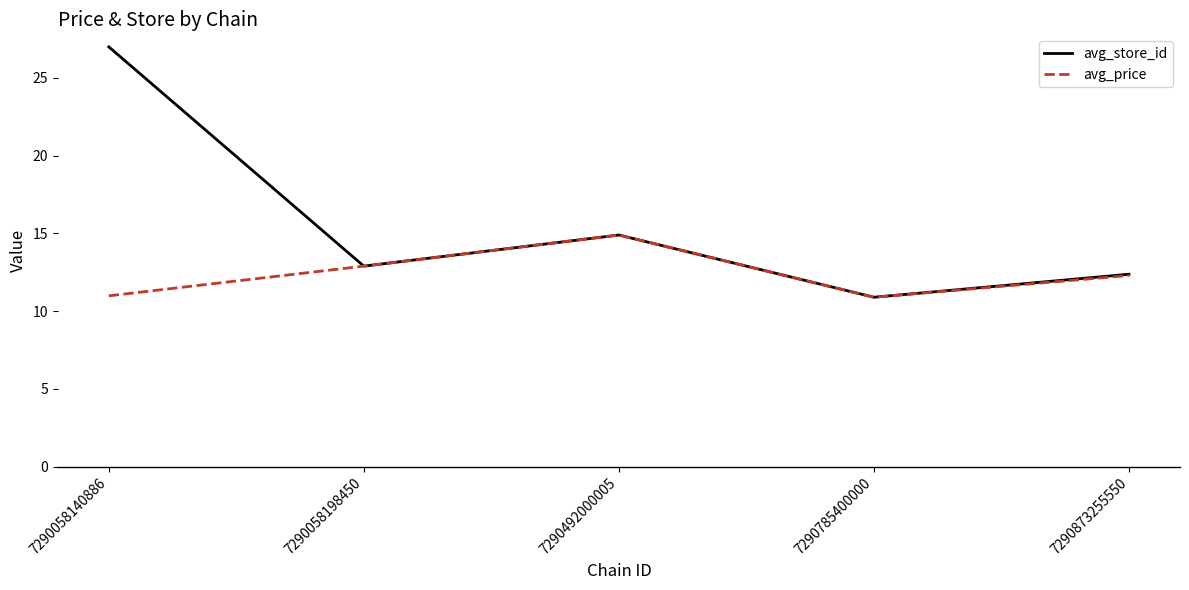

The avg_store_id series shows 19.2 at 7290873255550. True or false?

False